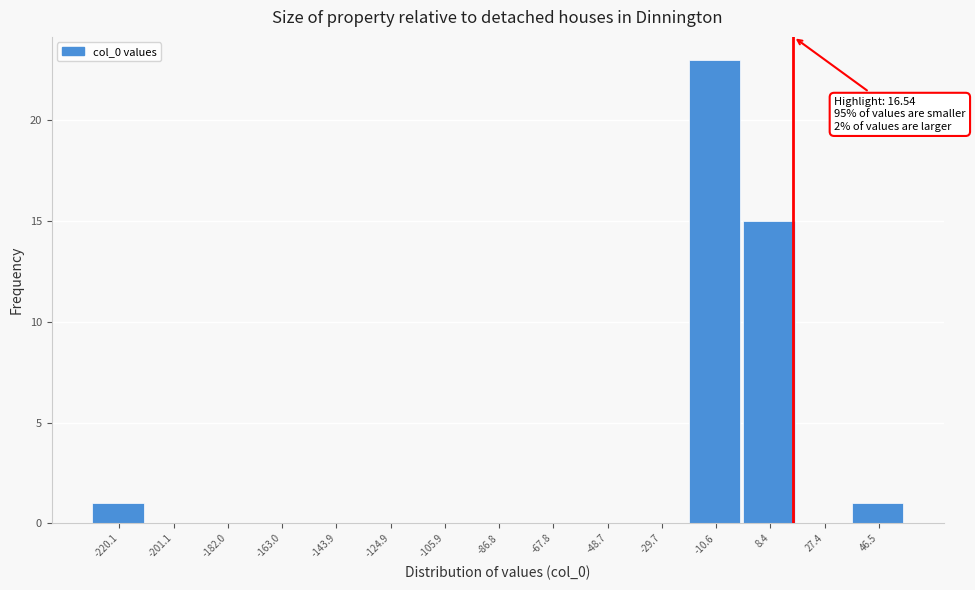

Which range on the x-axis has the tallest bar?

-20 to -2